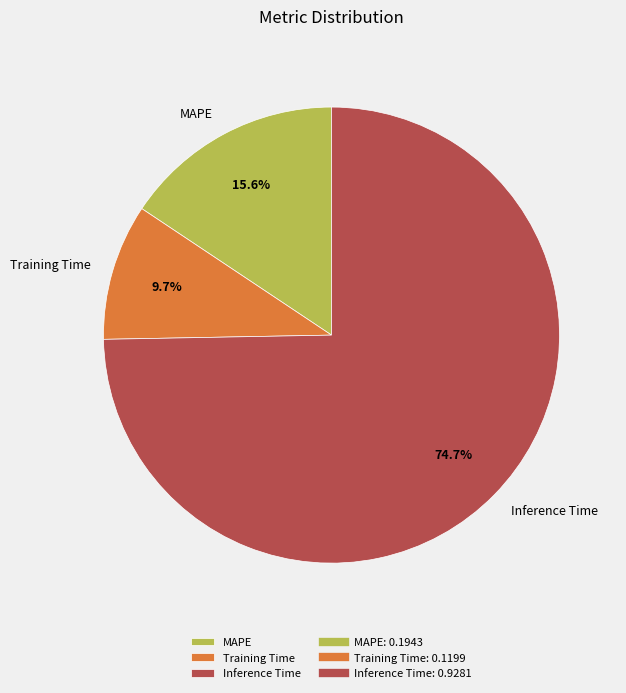

To the nearest percent, what portion does Training Time represent?

10%